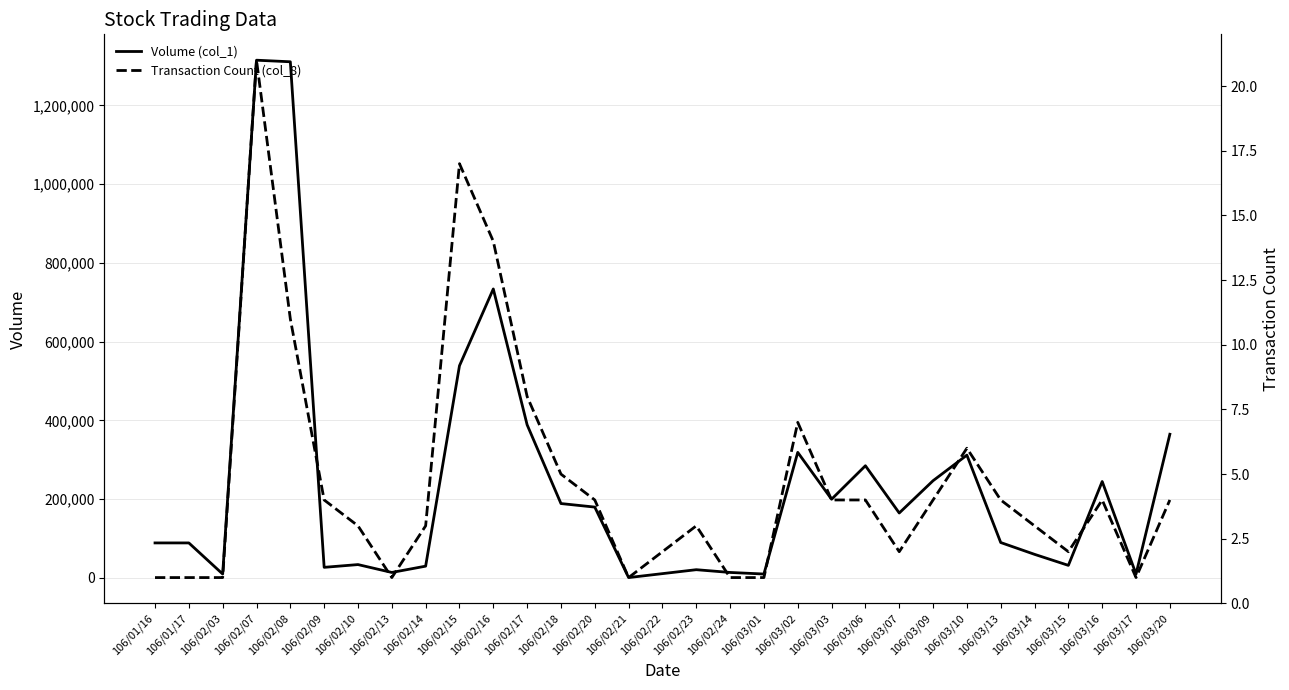

What is the average value of the Transaction Count (col_8) series?

5